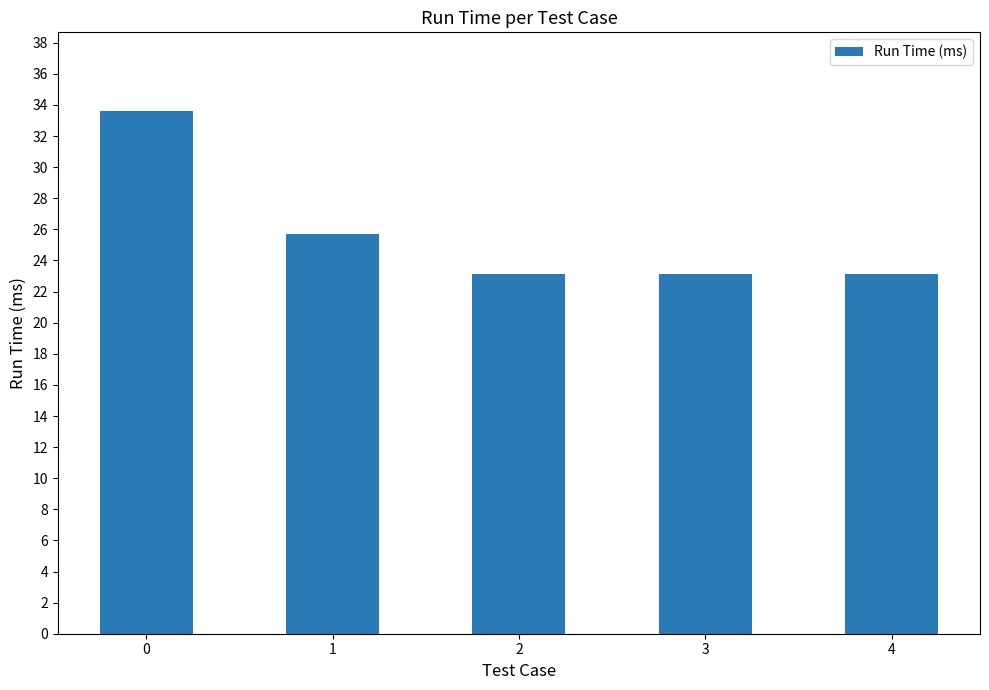

The value at 1 is 25.7. True or false?

True